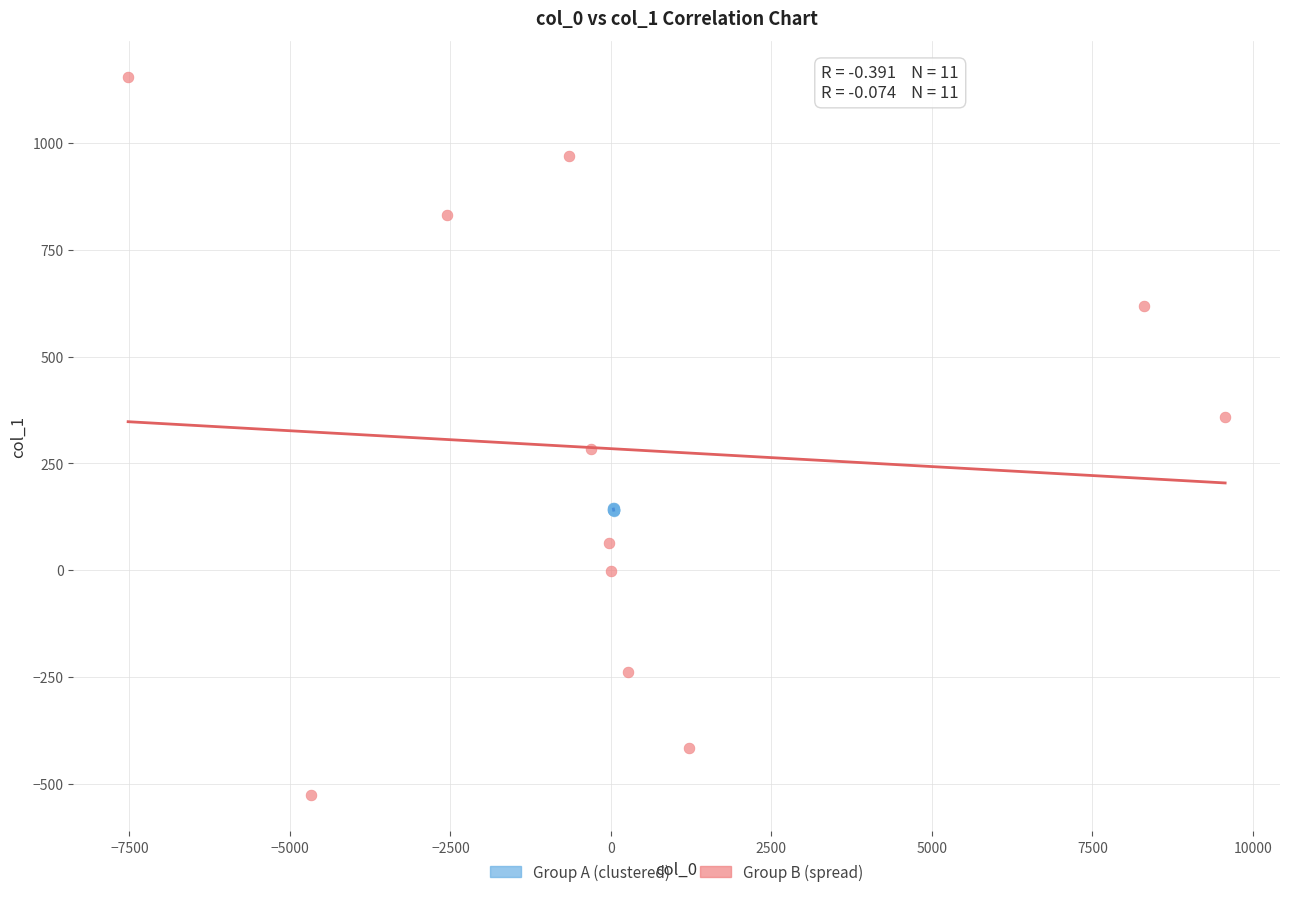

Which series contains the lowest Y value?

Group B (spread)